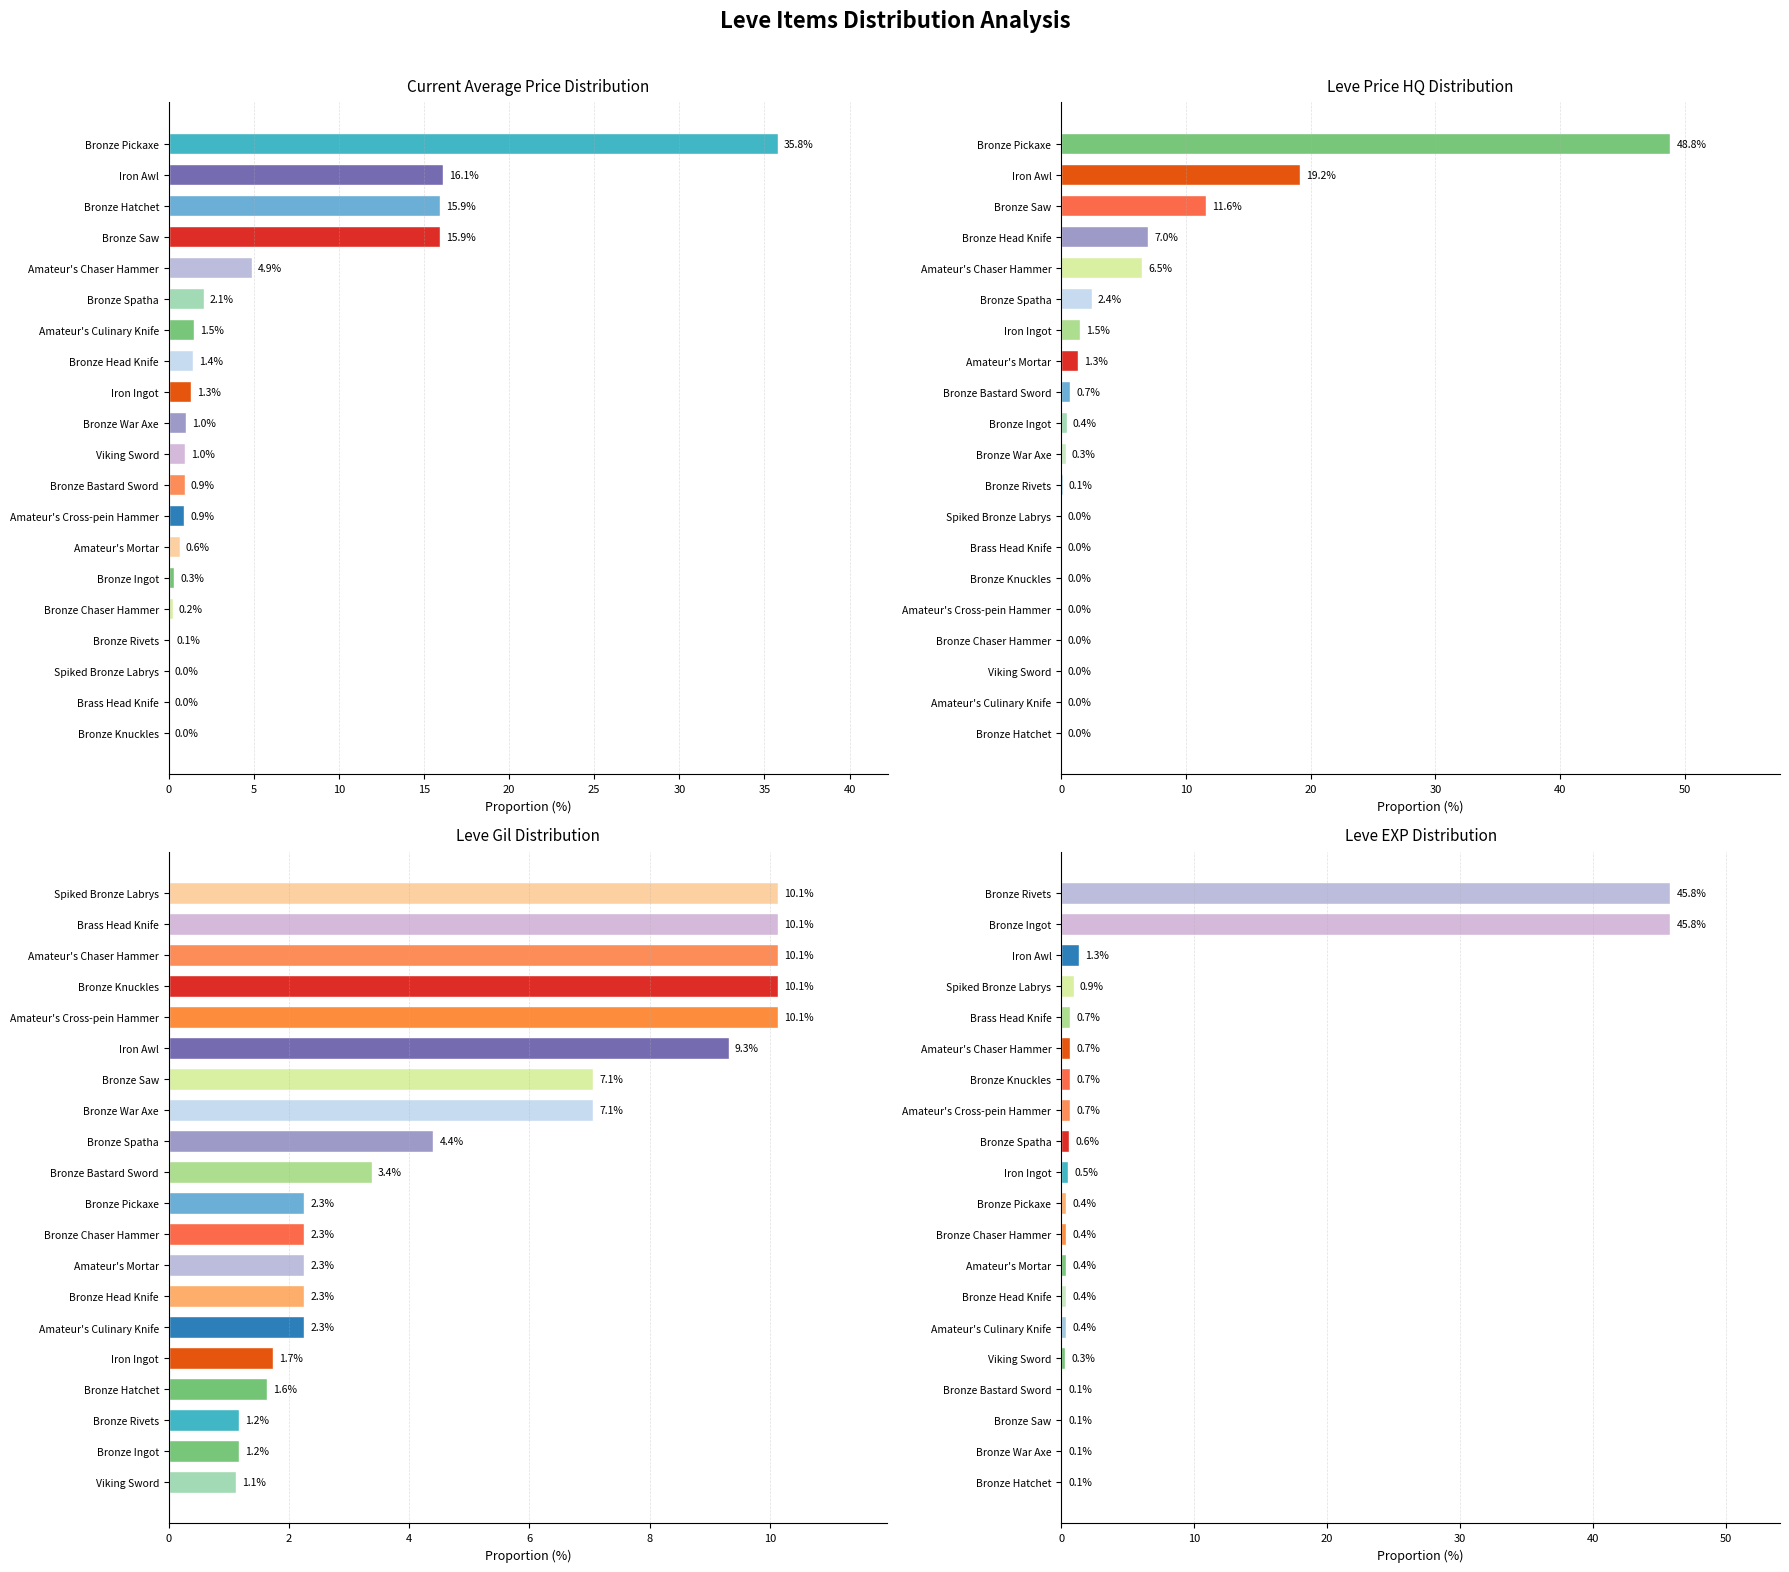

Rank the series by their maximum value, from lowest to highest.

Leve Gil Distribution, Current Average Price Distribution, Leve EXP Distribution, Leve Price HQ Distribution